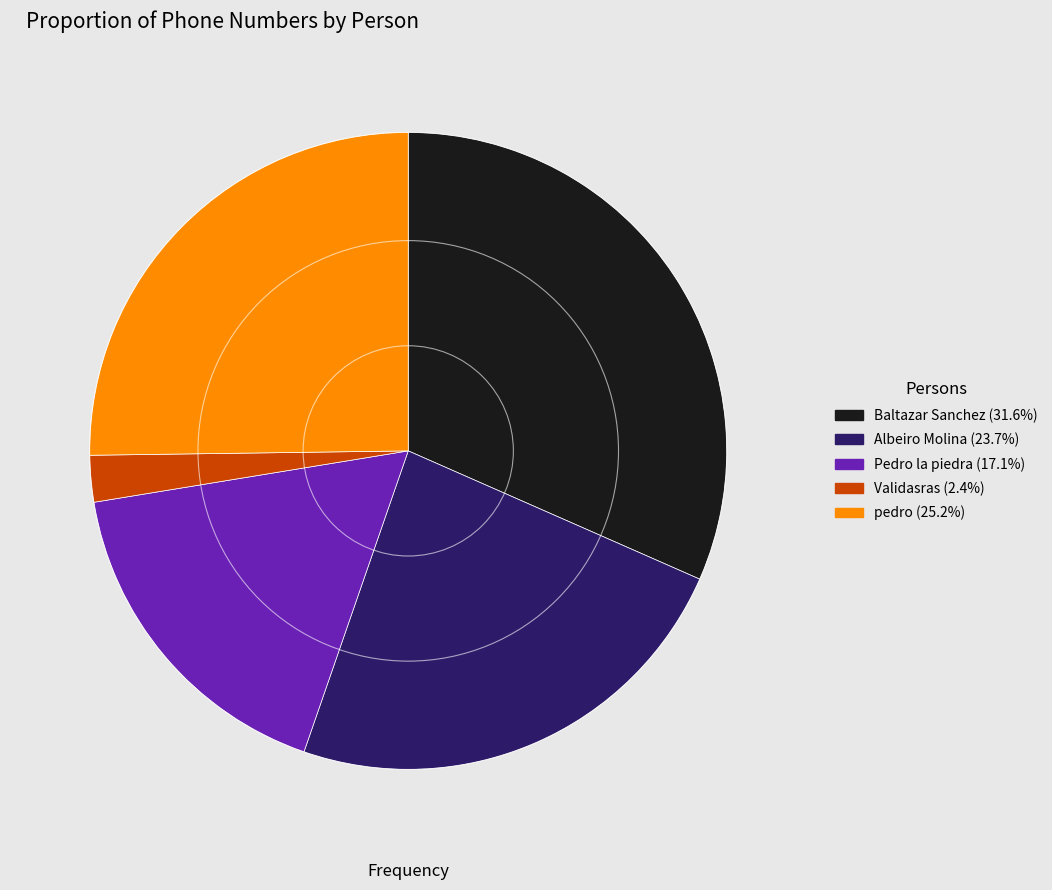

Which category has the biggest portion of the pie?

Baltazar Sanchez